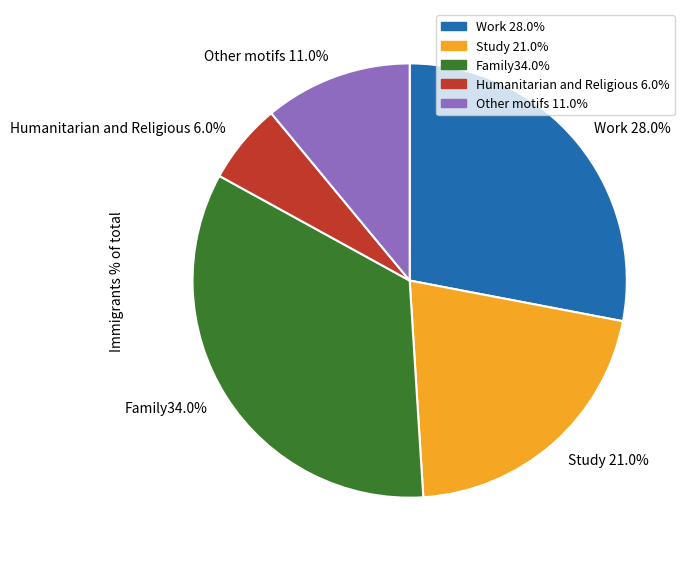

Rank the categories by value from lowest to highest.

Humanitarian and Religious 6.0%, Other motifs 11.0%, Study 21.0%, Work 28.0%, Family34.0%